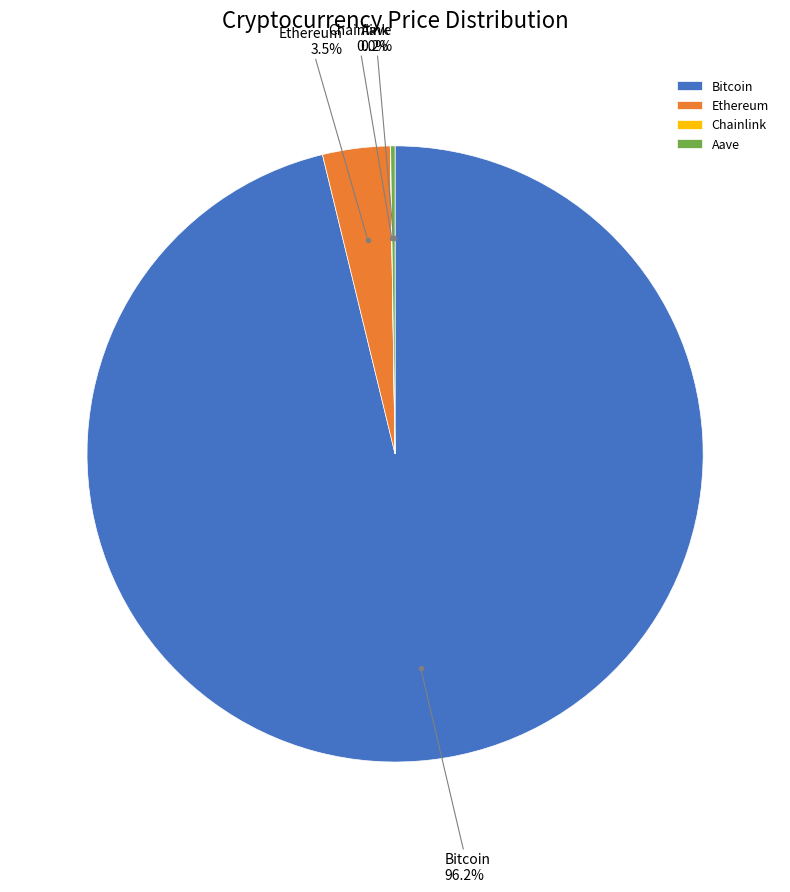

Which slice is the largest?

Bitcoin